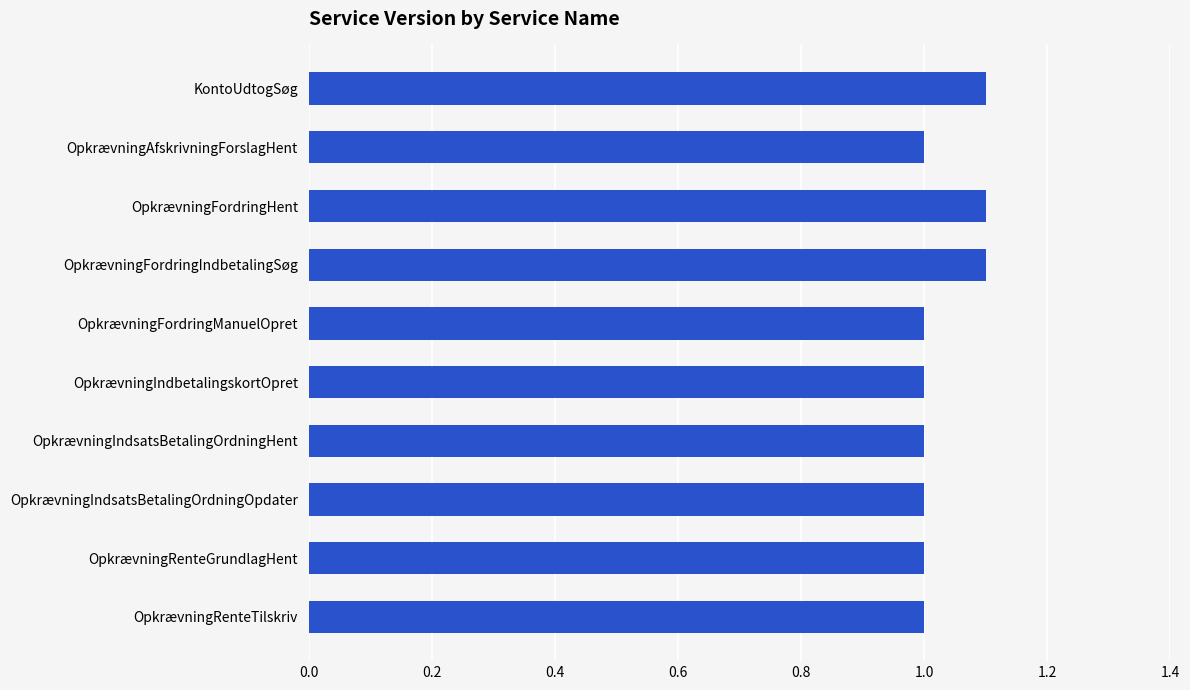

The value at OpkrævningFordringIndbetalingSøg is 0.7. True or false?

False